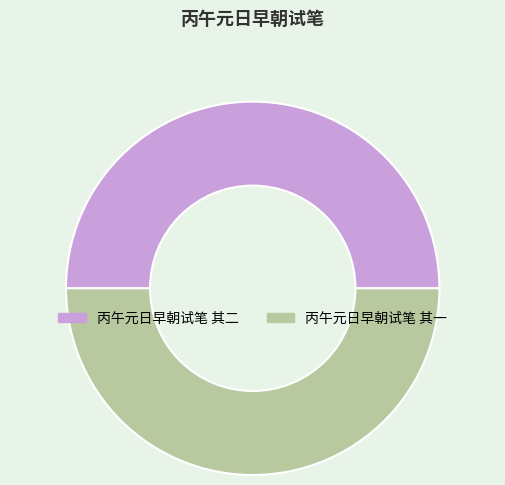

What is the ratio of the value at 丙午元日早朝试笔 其一 to the value at 丙午元日早朝试笔 其二?

1.0